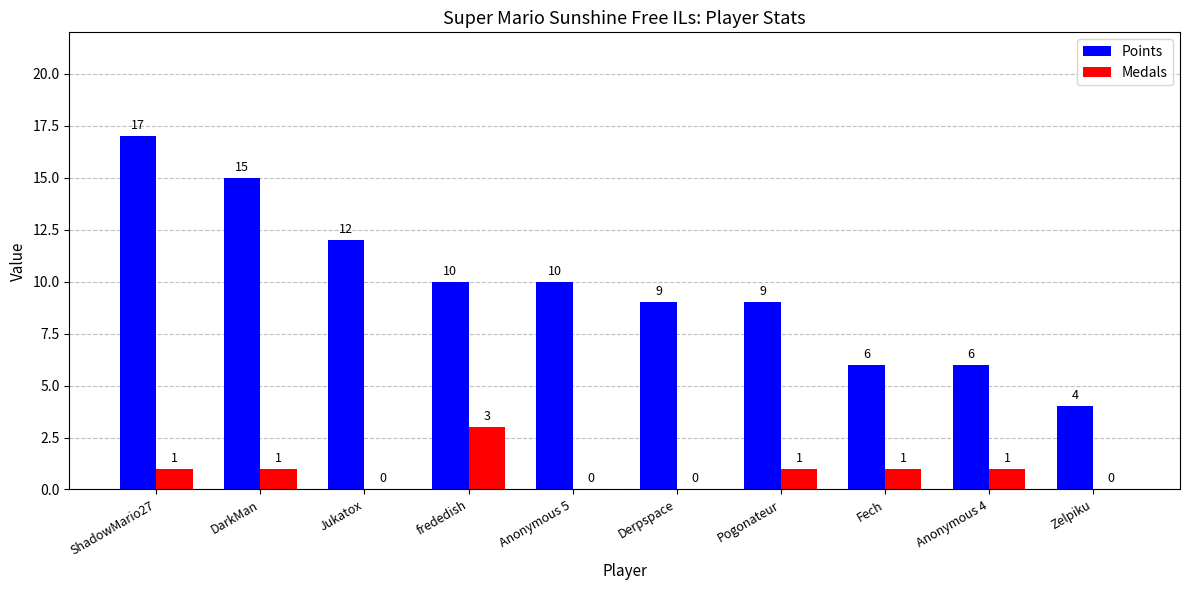

What is the greatest value displayed?

17